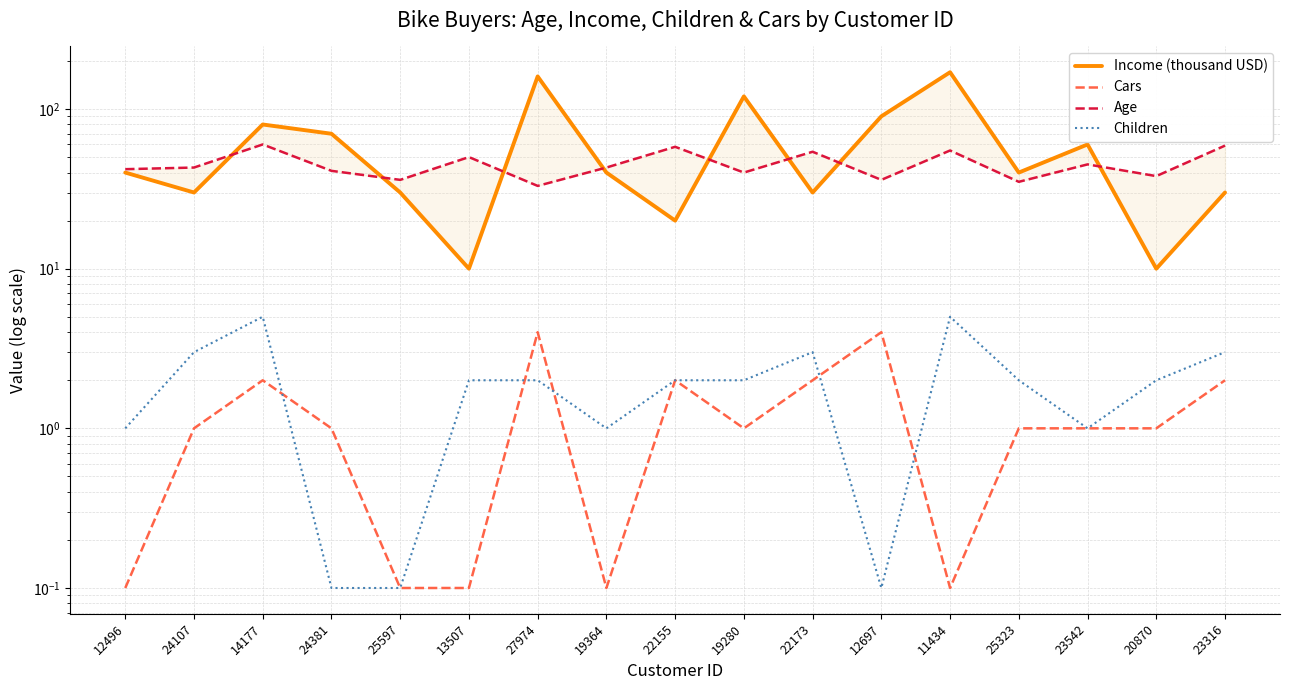

The Age series shows 27.6 at 19280. True or false?

False